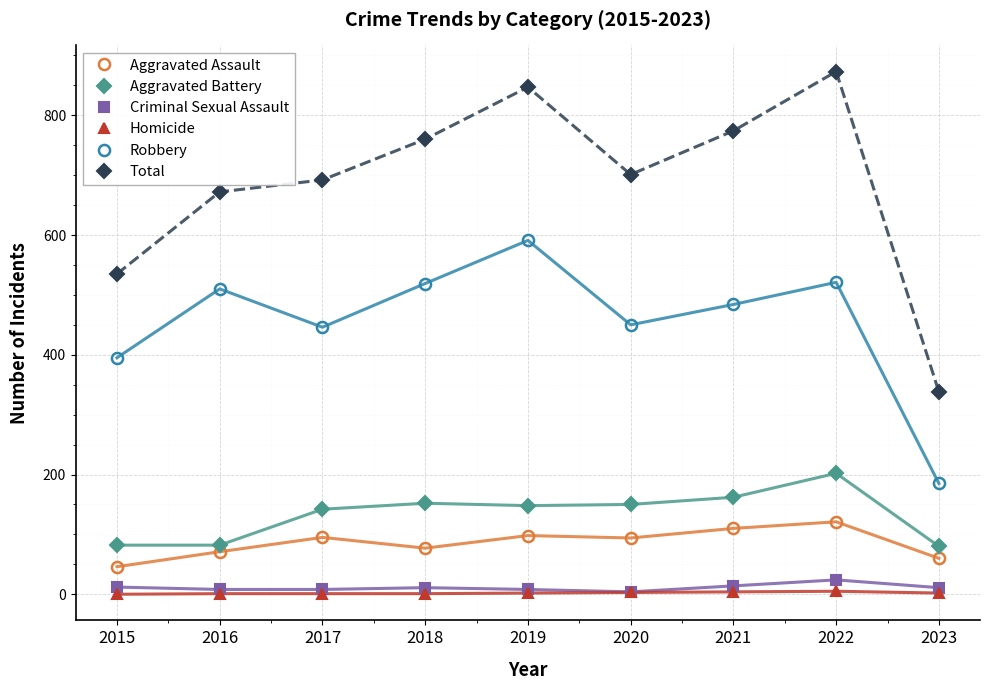

What is the average value of the Aggravated Battery series?

133